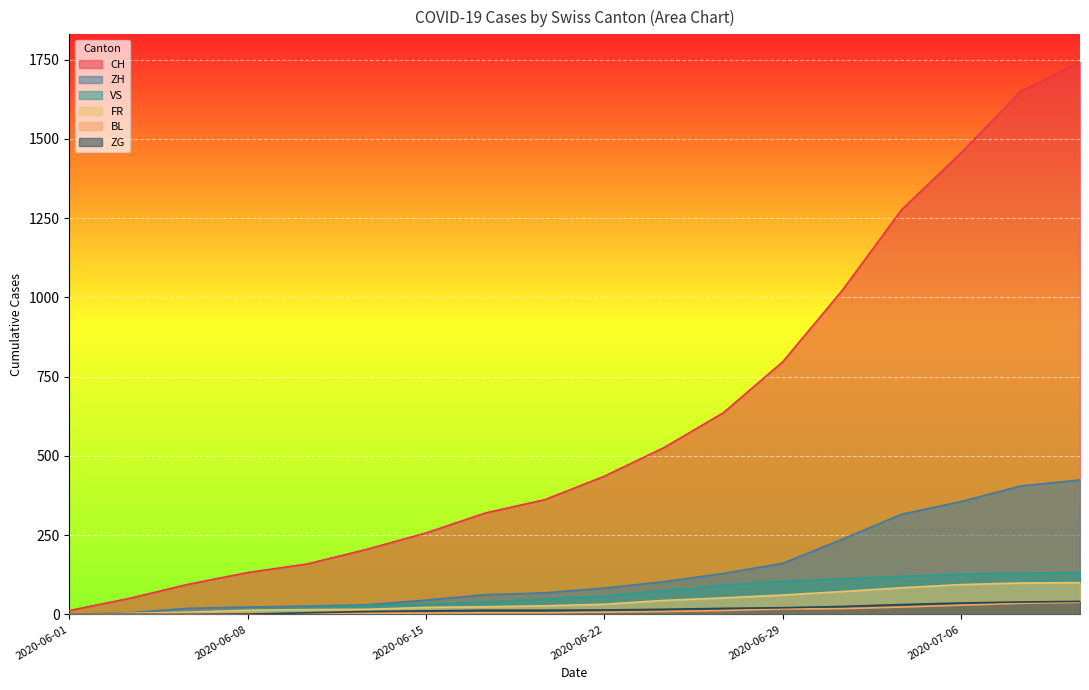

Where is ZH nearest to the value 212?

2020-07-01